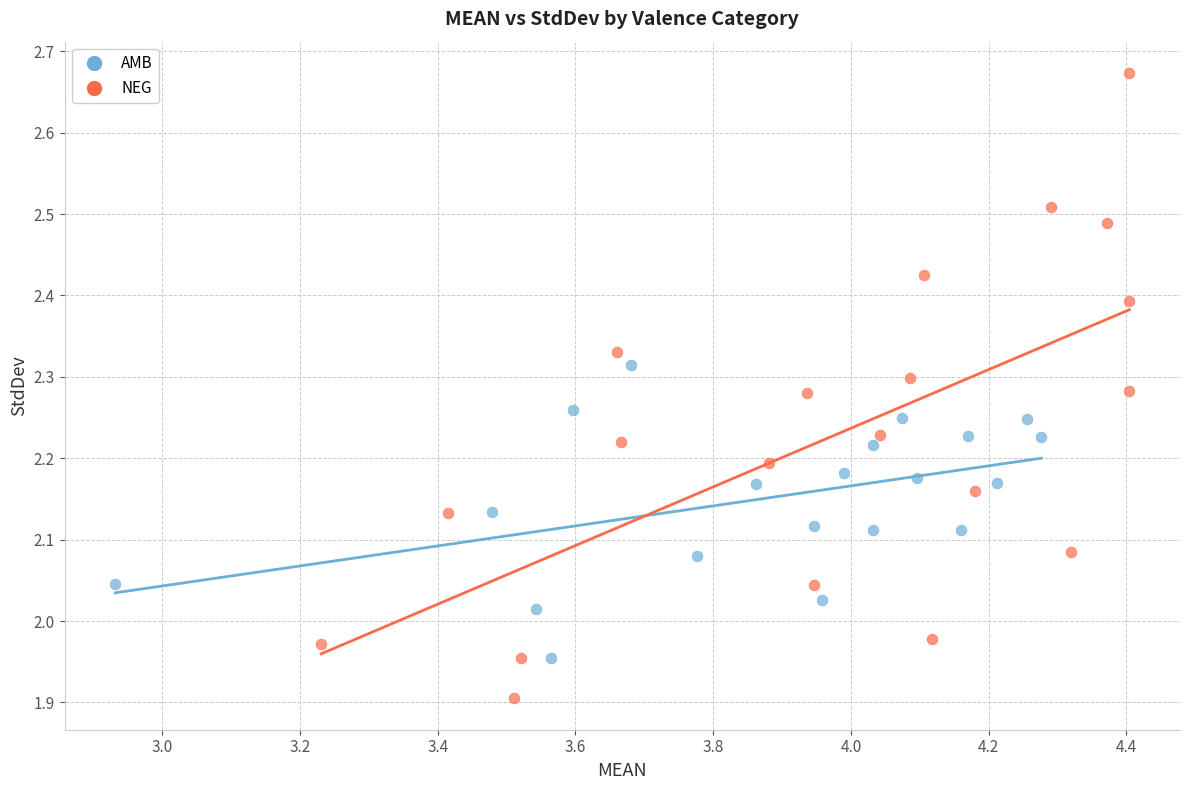

Which series reaches the minimum Y coordinate?

NEG